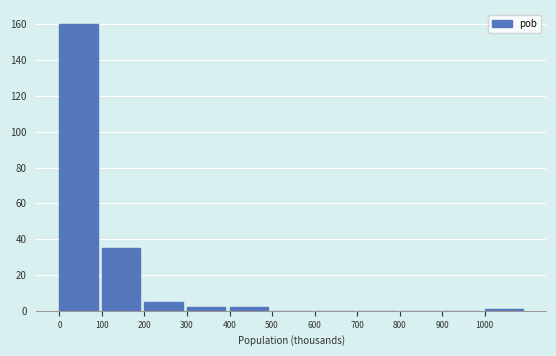

Reading left to right, list all the values displayed in this chart.

0=160	100=35	200=5	300=2	400=2	500=0	600=0	700=0	800=0	900=0	1000=1